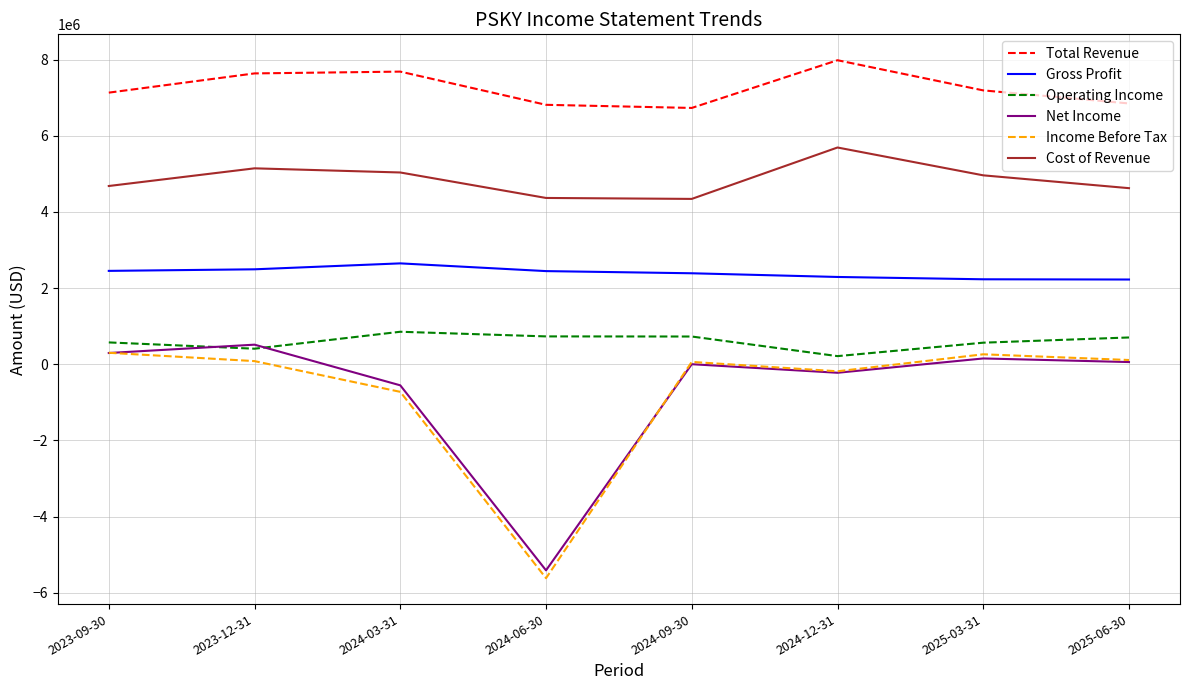

What is the spread (max minus min) of values at 2024-03-31?

8410000